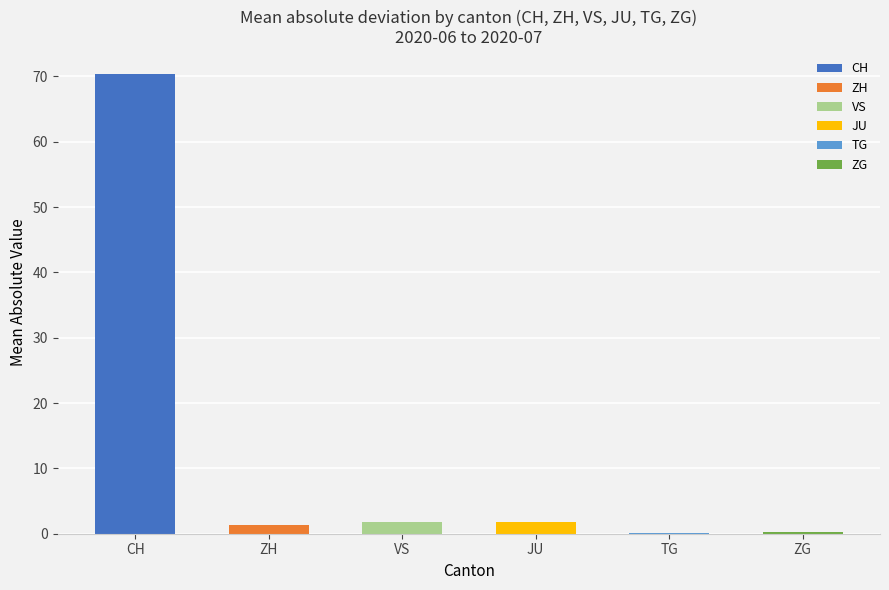

How many data points in CH are less than -77?

11